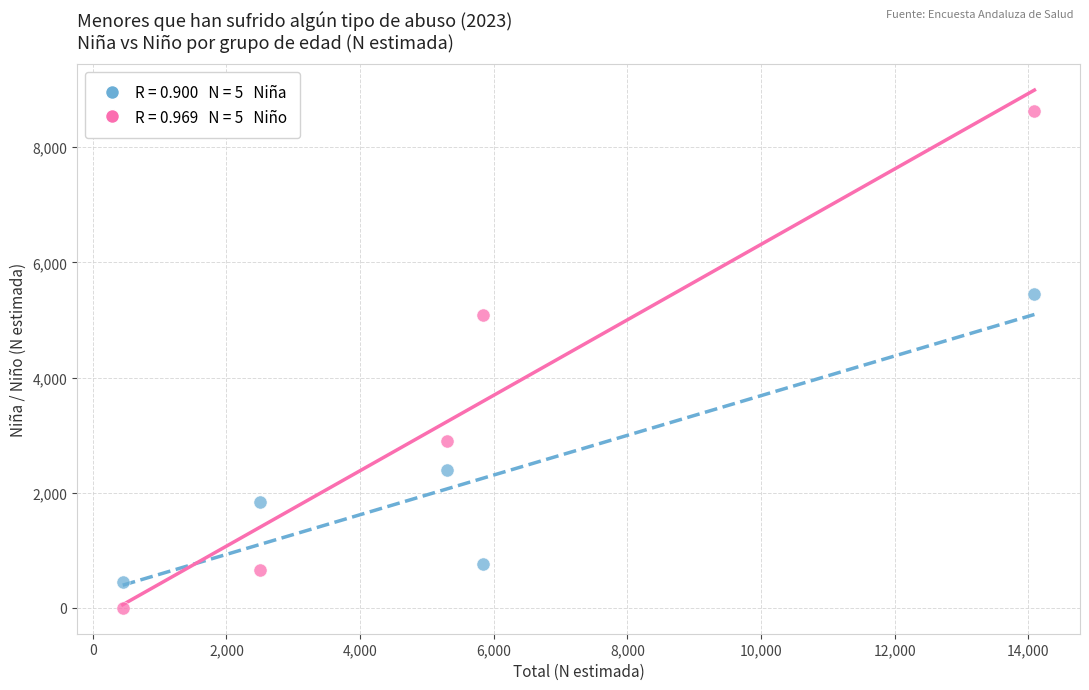

Across all data points, what is the average X value?

5636